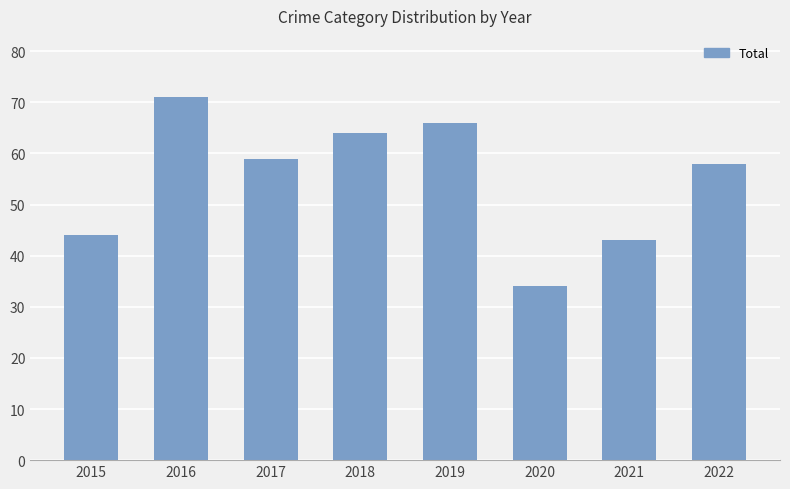

Is it true that the value at 2018 is 40?

False